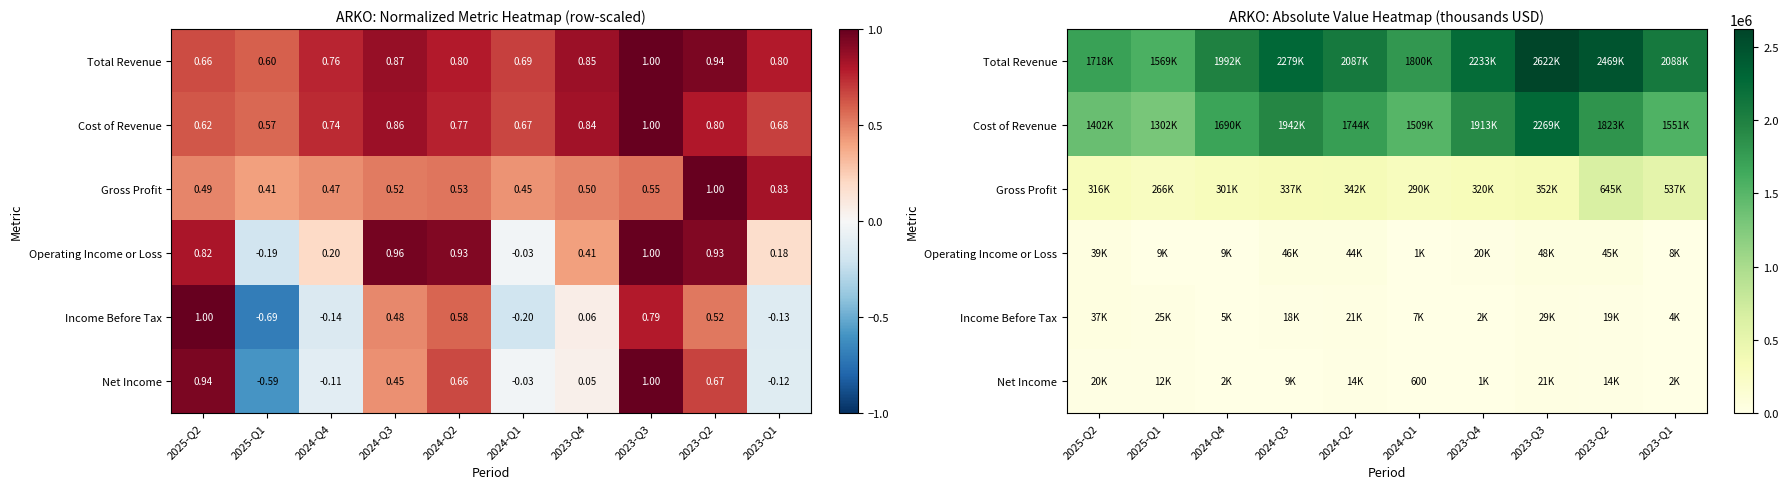

What is the minimum value shown in the chart?

600